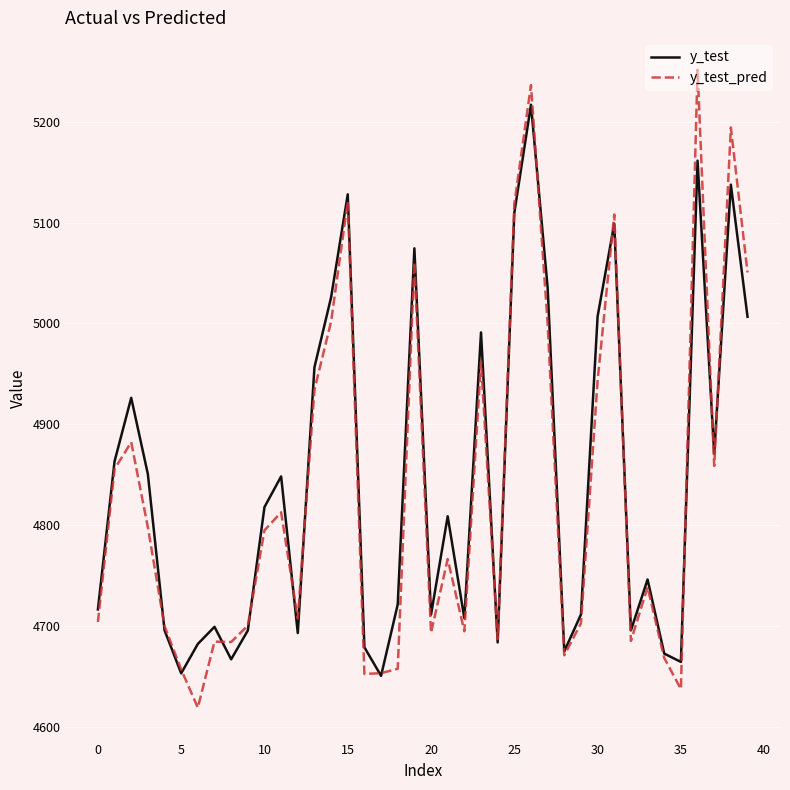

Rank the series by their maximum value, from highest to lowest.

y_test_pred, y_test